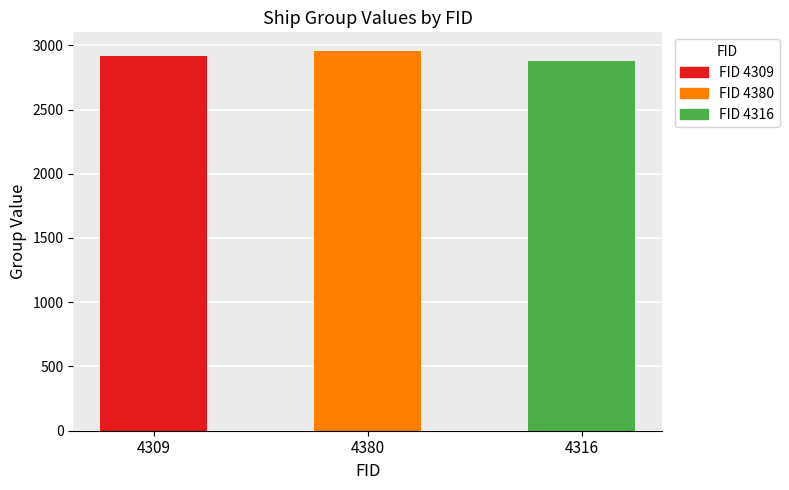

The chart shows a value of 2874 at 4316. True or false?

True